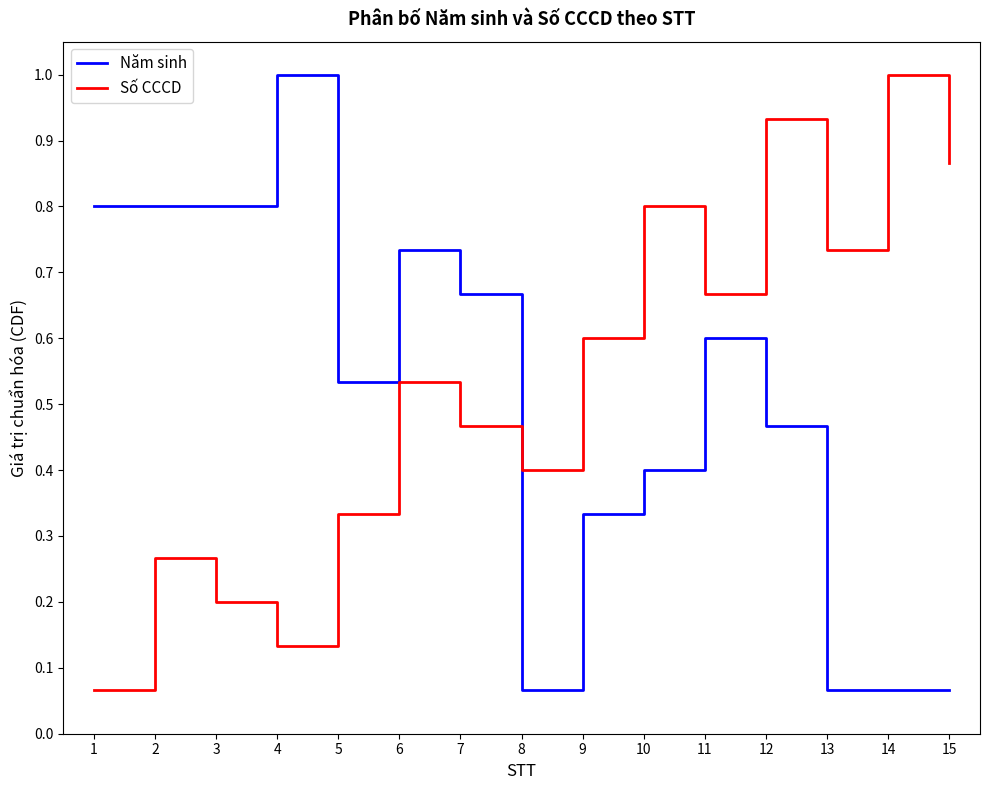

What is the difference between the highest and lowest values at 3?

0.6